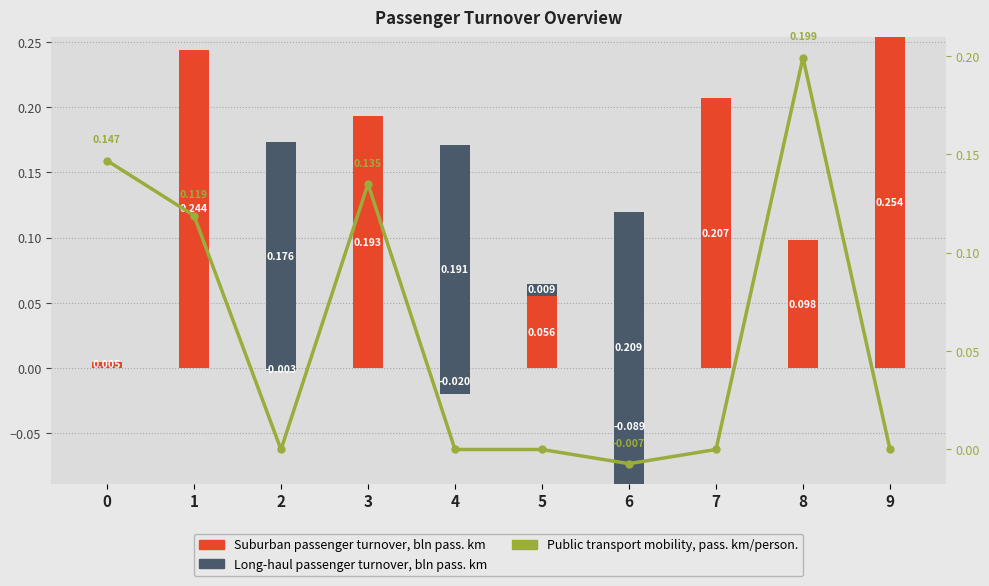

How many data points does each series have?

10